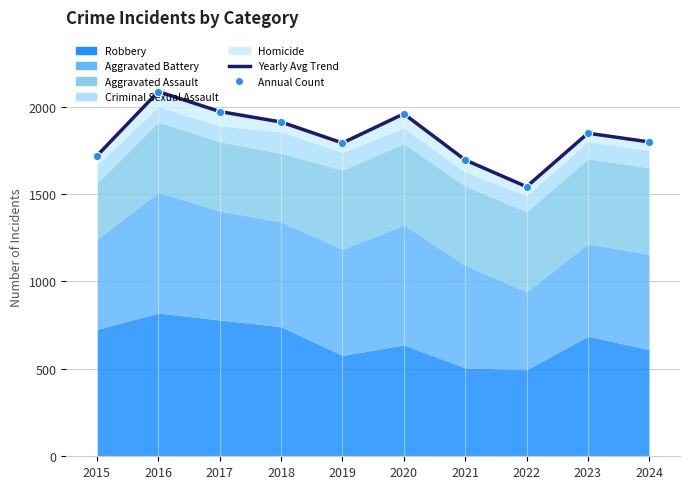

Is it true that the value at 2018 is 917?

False